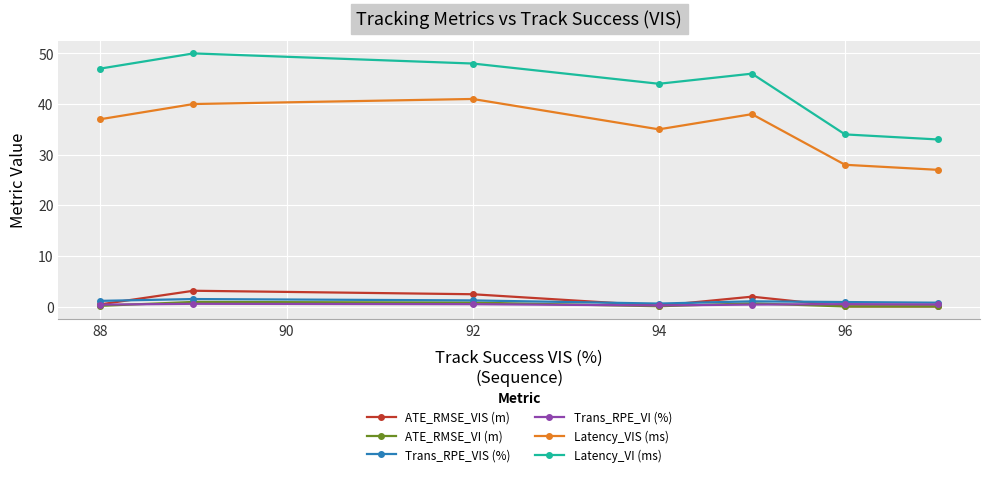

Which series has the largest range (max minus min)?

Latency_VI (ms)